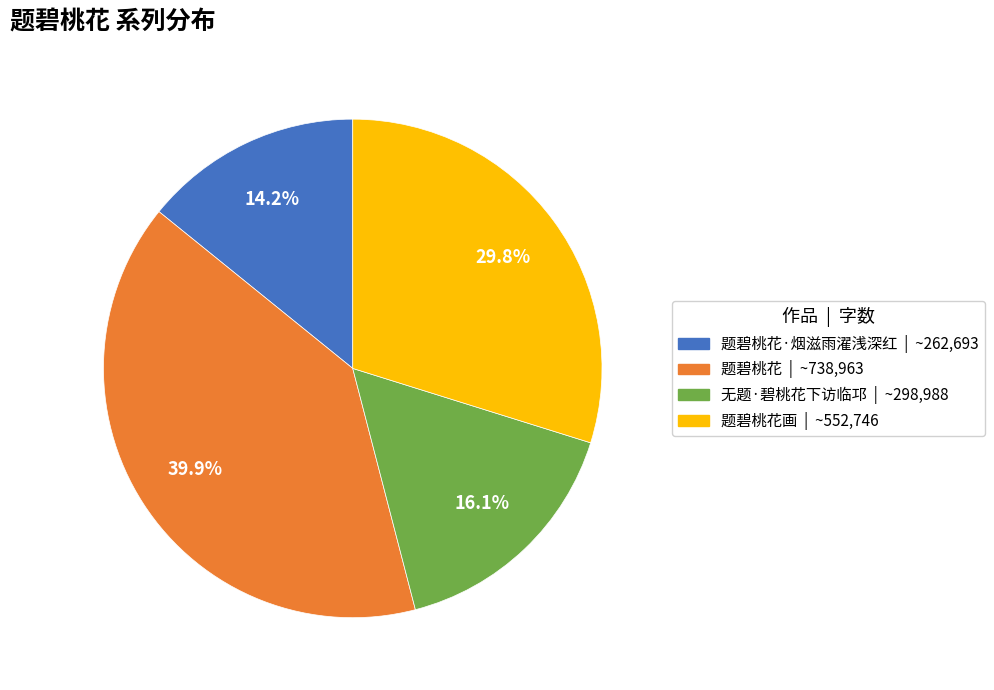

Is there any slice that represents more than half of the pie?

No